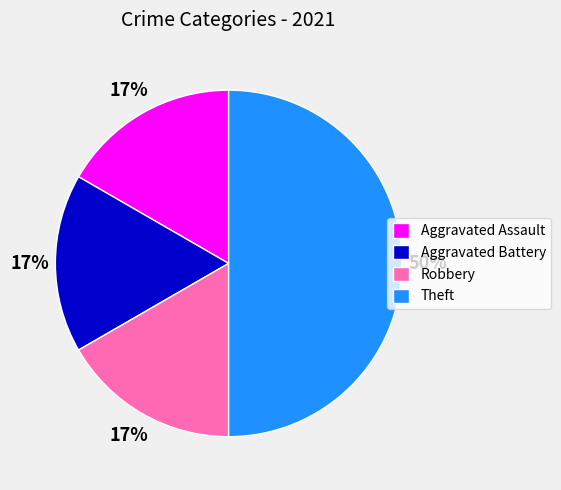

Count the number of slices in the pie.

4